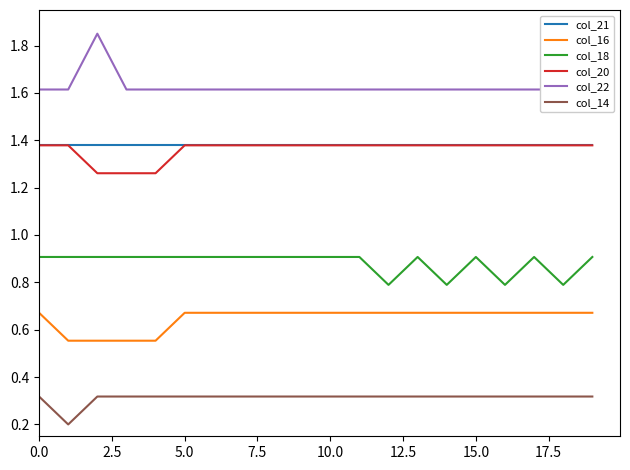

What are all the series names shown in the legend?

col_21, col_16, col_18, col_20, col_22, col_14